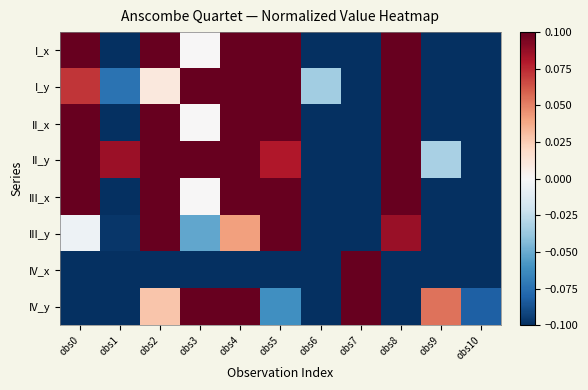

Reading left to right, transcribe all the data shown in this chart.

I_x: obs0=0.1	obs1=-0.1	obs2=0.4	obs3=0.0	obs4=0.2	obs5=0.6	obs6=-0.3	obs7=-0.6	obs8=0.3	obs9=-0.2	obs10=-0.4
I_y: obs0=0.1	obs1=-0.1	obs2=0.0	obs3=0.2	obs4=0.1	obs5=0.3	obs6=-0.0	obs7=-0.4	obs8=0.4	obs9=-0.4	obs10=-0.2
II_x: obs0=0.1	obs1=-0.1	obs2=0.4	obs3=0.0	obs4=0.2	obs5=0.6	obs6=-0.3	obs7=-0.6	obs8=0.3	obs9=-0.2	obs10=-0.4
II_y: obs0=0.2	obs1=0.1	obs2=0.2	obs3=0.2	obs4=0.2	obs5=0.1	obs6=-0.2	obs7=-0.6	obs8=0.2	obs9=-0.0	obs10=-0.4
III_x: obs0=0.1	obs1=-0.1	obs2=0.4	obs3=0.0	obs4=0.2	obs5=0.6	obs6=-0.3	obs7=-0.6	obs8=0.3	obs9=-0.2	obs10=-0.4
III_y: obs0=-0.0	obs1=-0.1	obs2=0.7	obs3=-0.1	obs4=0.0	obs5=0.2	obs6=-0.2	obs7=-0.3	obs8=0.1	obs9=-0.1	obs10=-0.2
IV_x: obs0=-0.1	obs1=-0.1	obs2=-0.1	obs3=-0.1	obs4=-0.1	obs5=-0.1	obs6=-0.1	obs7=1.1	obs8=-0.1	obs9=-0.1	obs10=-0.1
IV_y: obs0=-0.1	obs1=-0.2	obs2=0.0	obs3=0.2	obs4=0.1	obs5=-0.1	obs6=-0.3	obs7=0.7	obs8=-0.3	obs9=0.1	obs10=-0.1